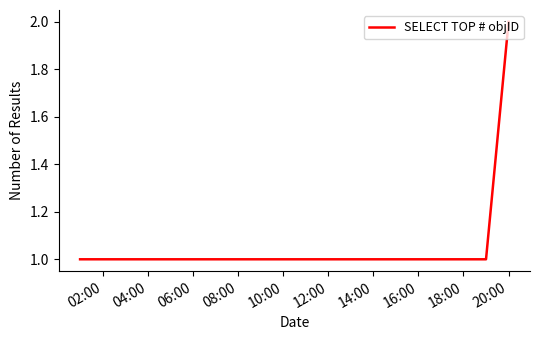

What is the sum of all values?

7